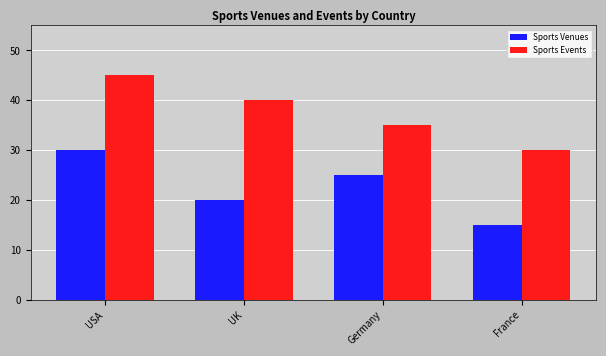

How many categories are shown in the chart?

4